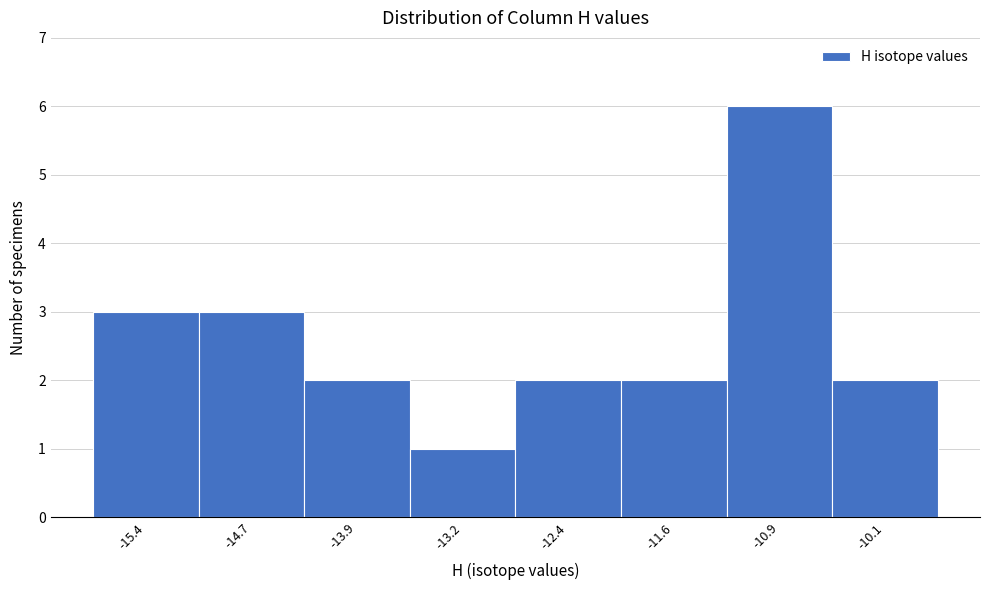

How tall is the bar that spans -11.3 to -10.5 on the x-axis? Neither the bar edges nor the heights are printed on the chart, so give them approximately, as read against the axes.

6